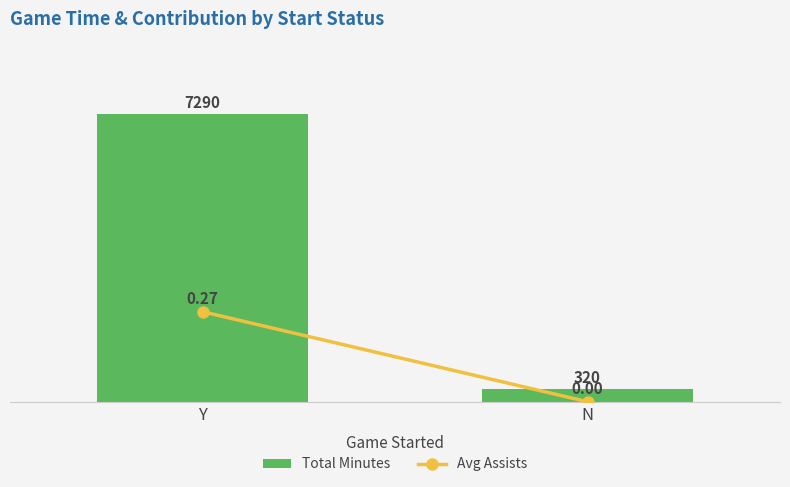

At Y, list the series in order from smallest to largest.

Avg Assists, Total Minutes